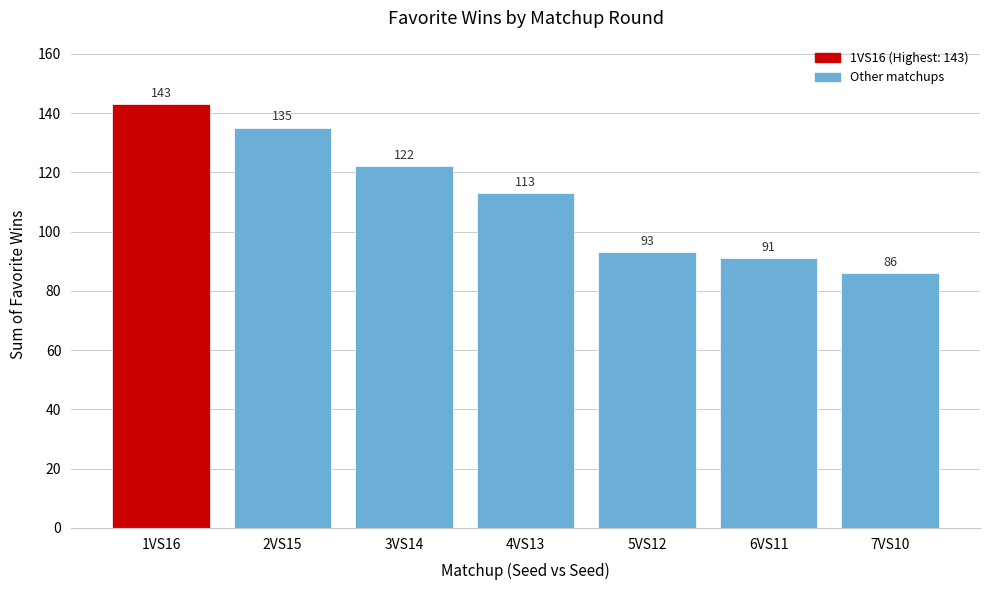

Reading left to right, transcribe all the data shown in this chart.

143	135	122	113	93	91	86